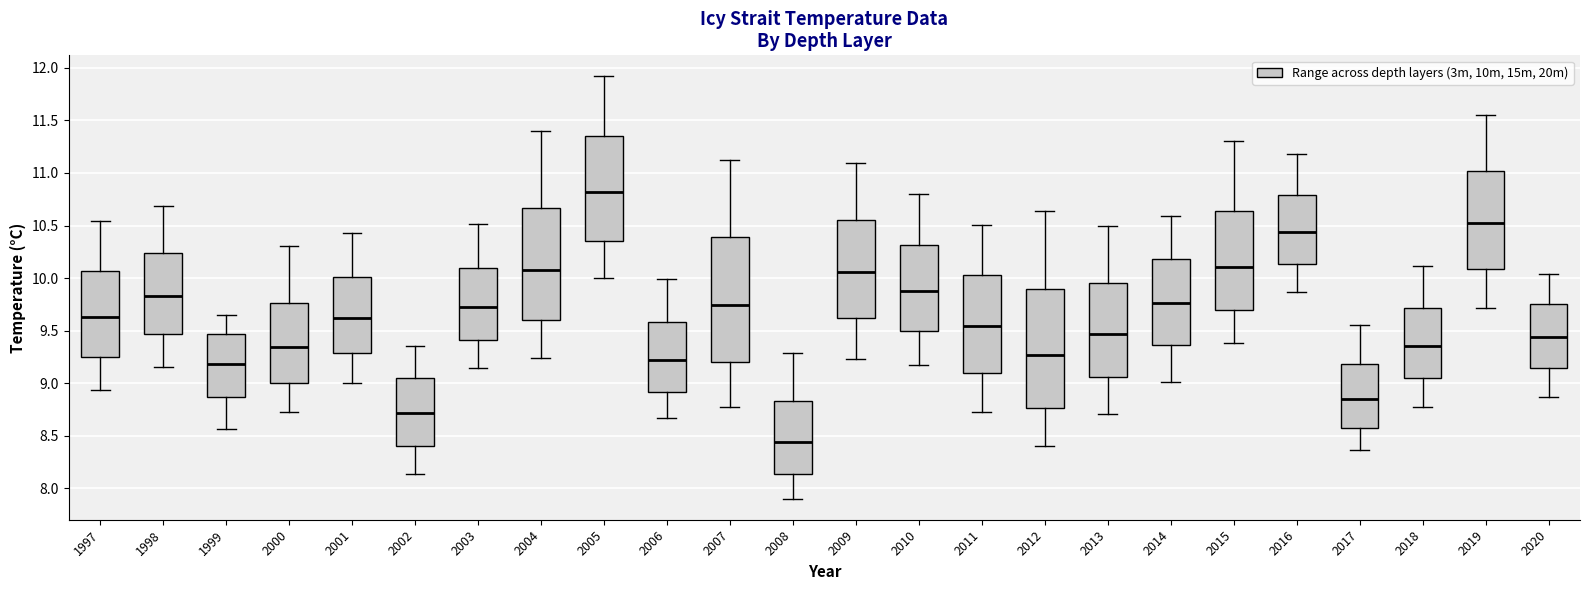

Which box has the lowest median line?

2008